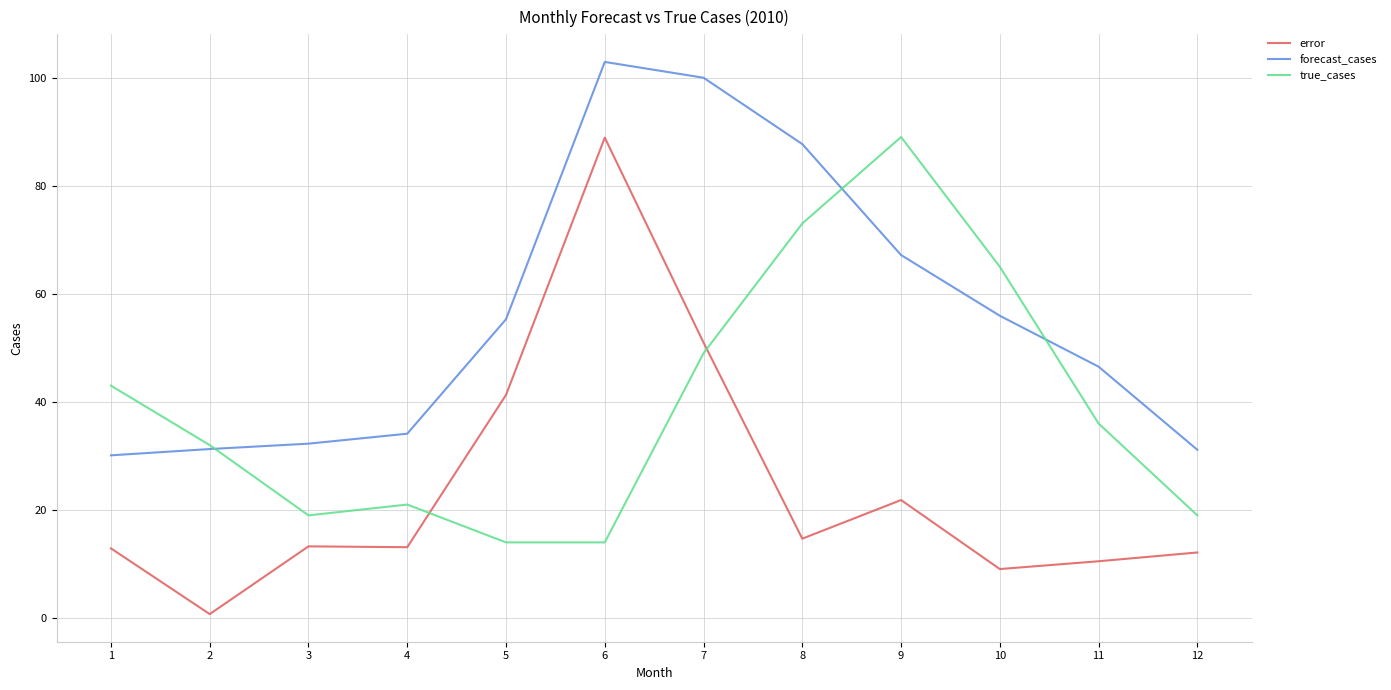

At which label does error reach its peak?

6